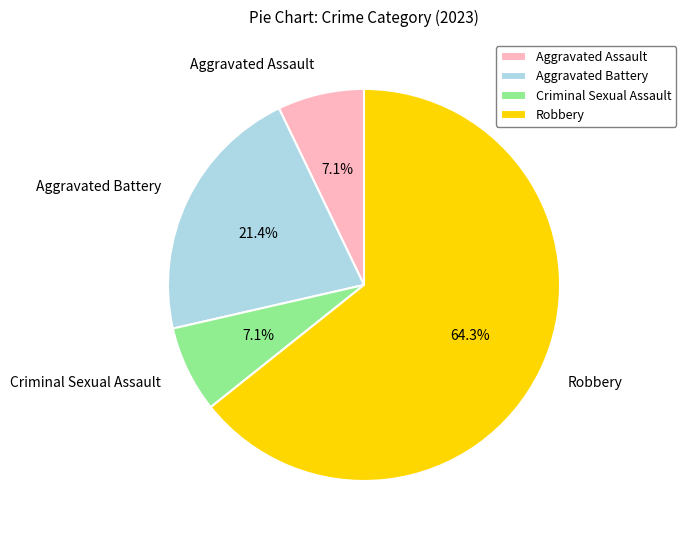

To the nearest percent, what is the combined percentage of Aggravated Battery and Robbery?

86%